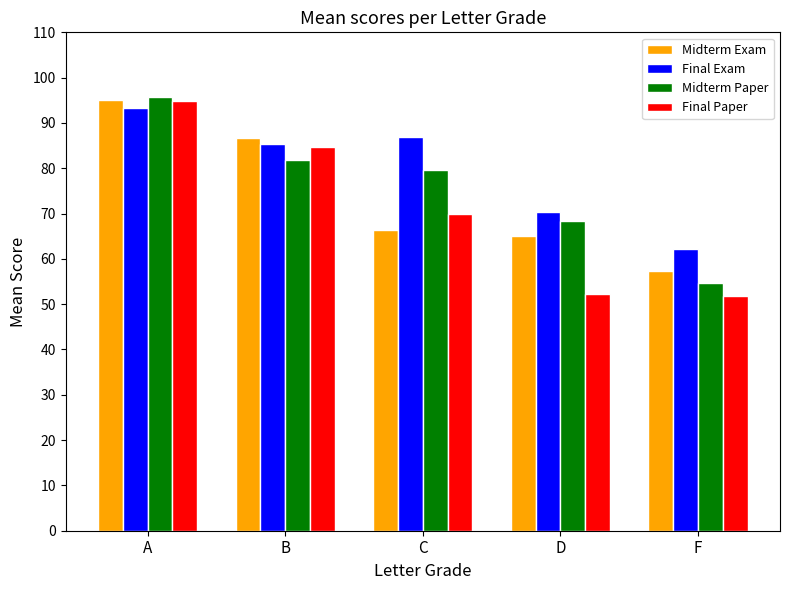

At F, list the series in order from largest to smallest.

Final Exam, Midterm Exam, Midterm Paper, Final Paper